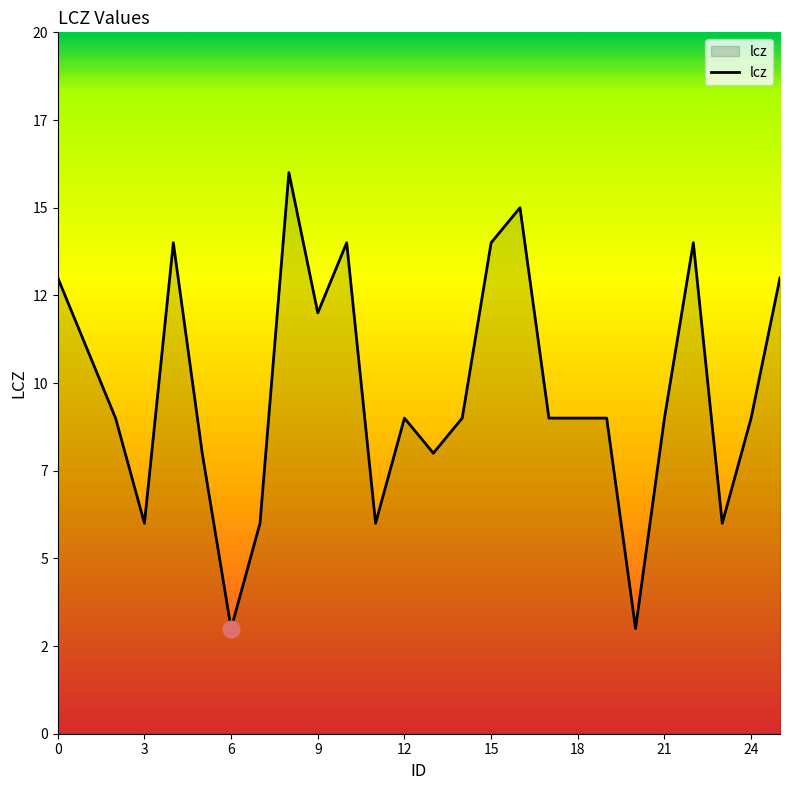

How many points are higher than both their immediate neighbors (excluding endpoints)?

6